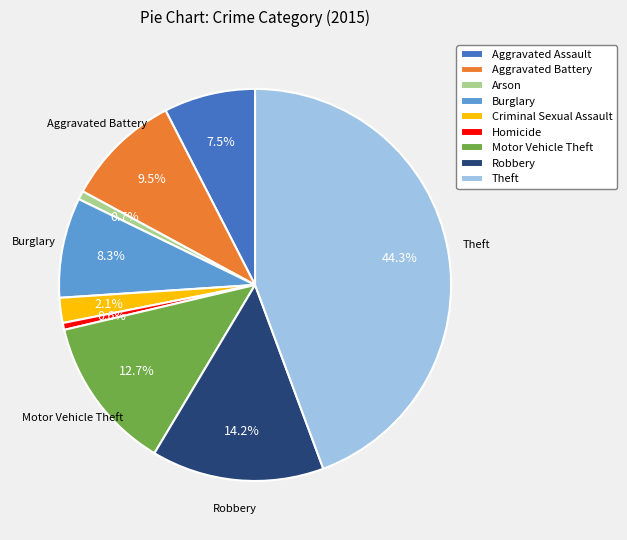

To the nearest percent, what portion does Burglary represent?

8%